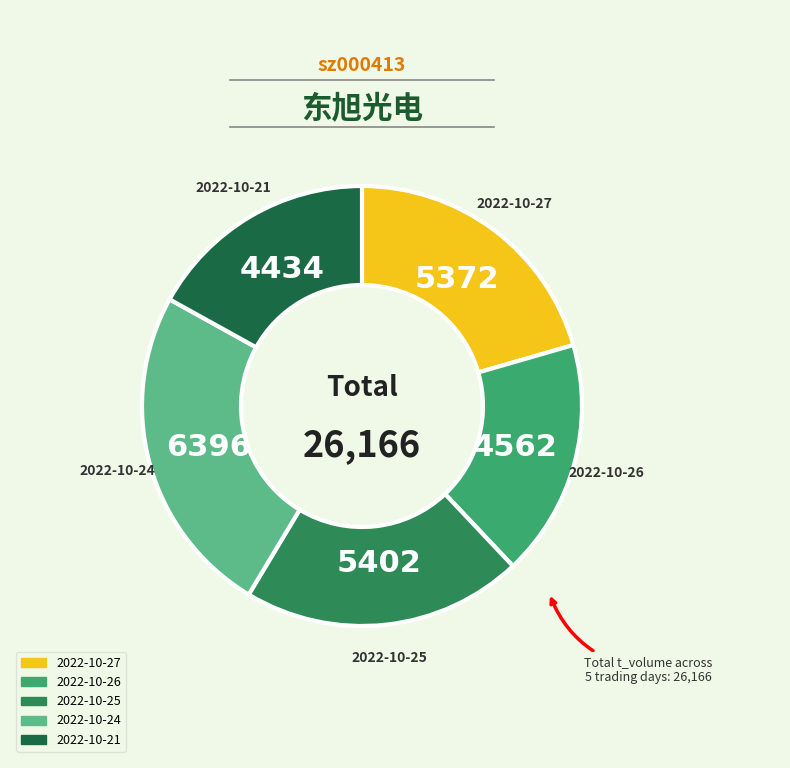

Does any single category account for the majority?

No